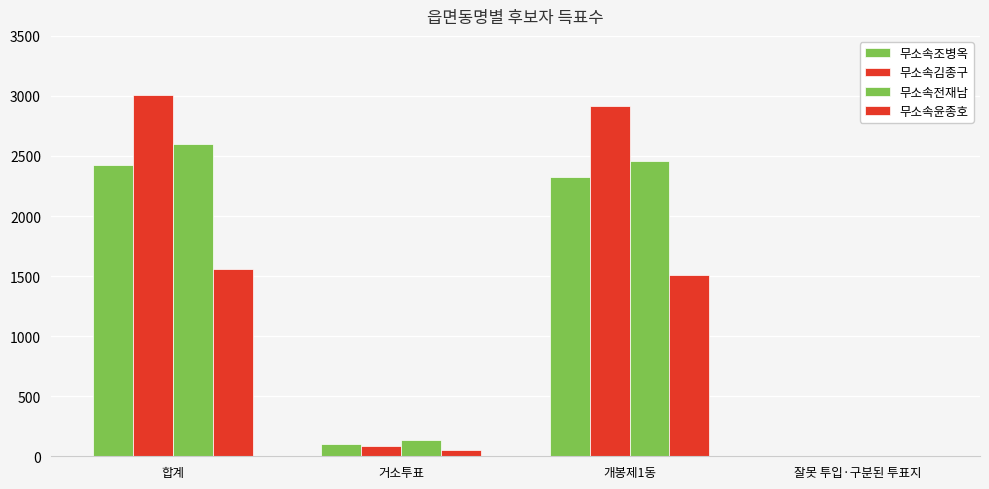

Is it true that 무소속전재남 equals 2602 at 합계?

True